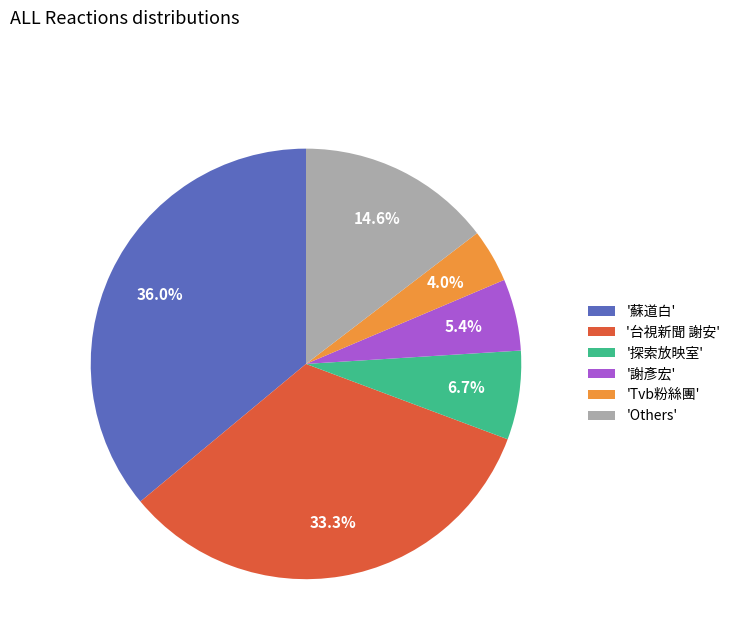

Is there a majority slice in this chart?

No